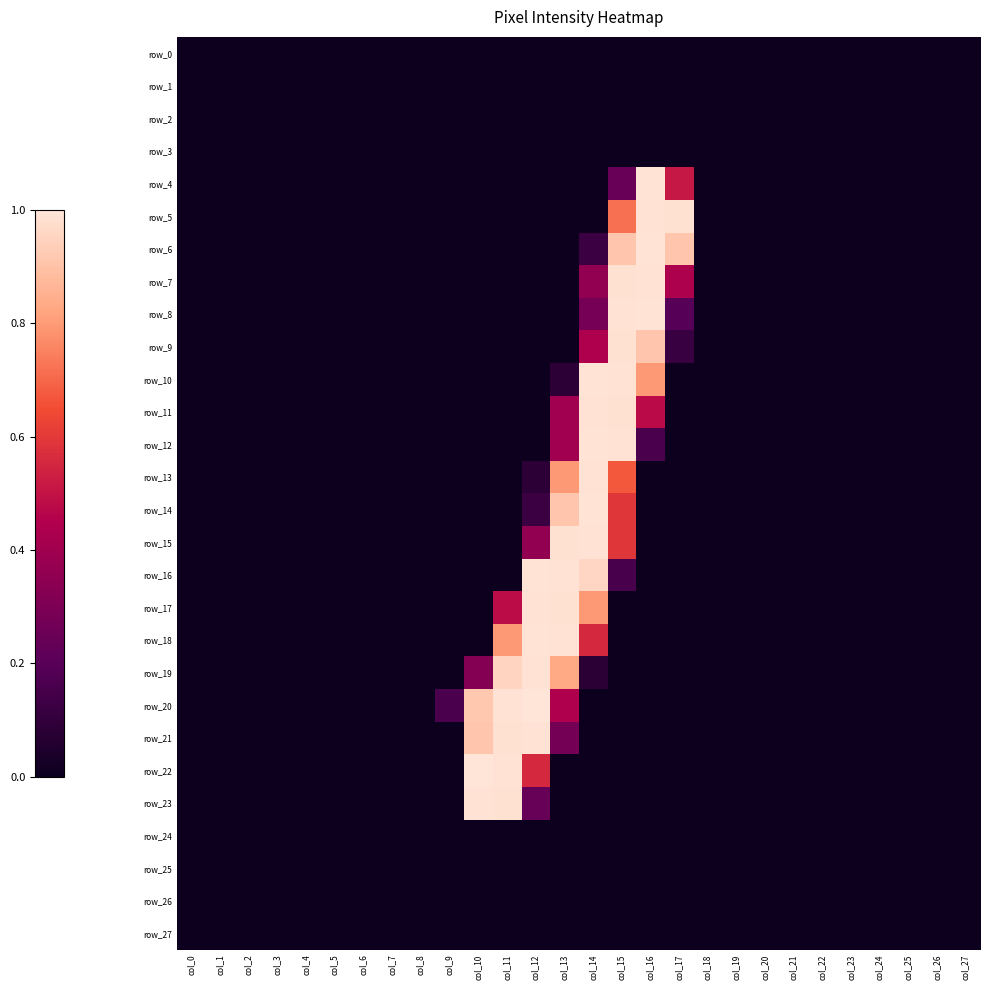

At which category is the sum across all series the highest?

col_15